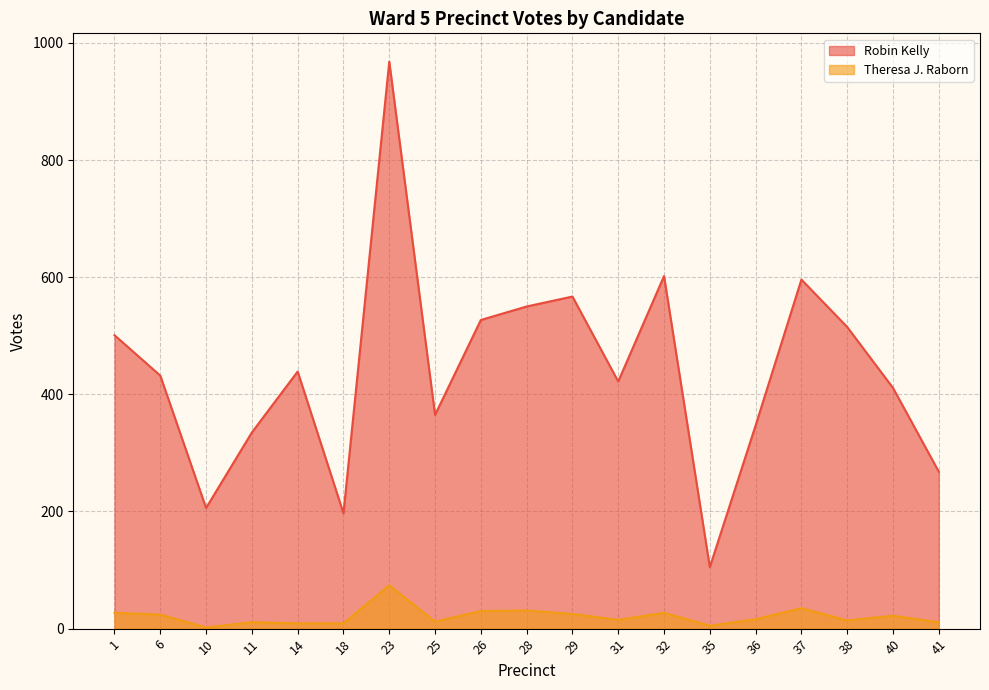

Between 37 and 32, which is larger?

32